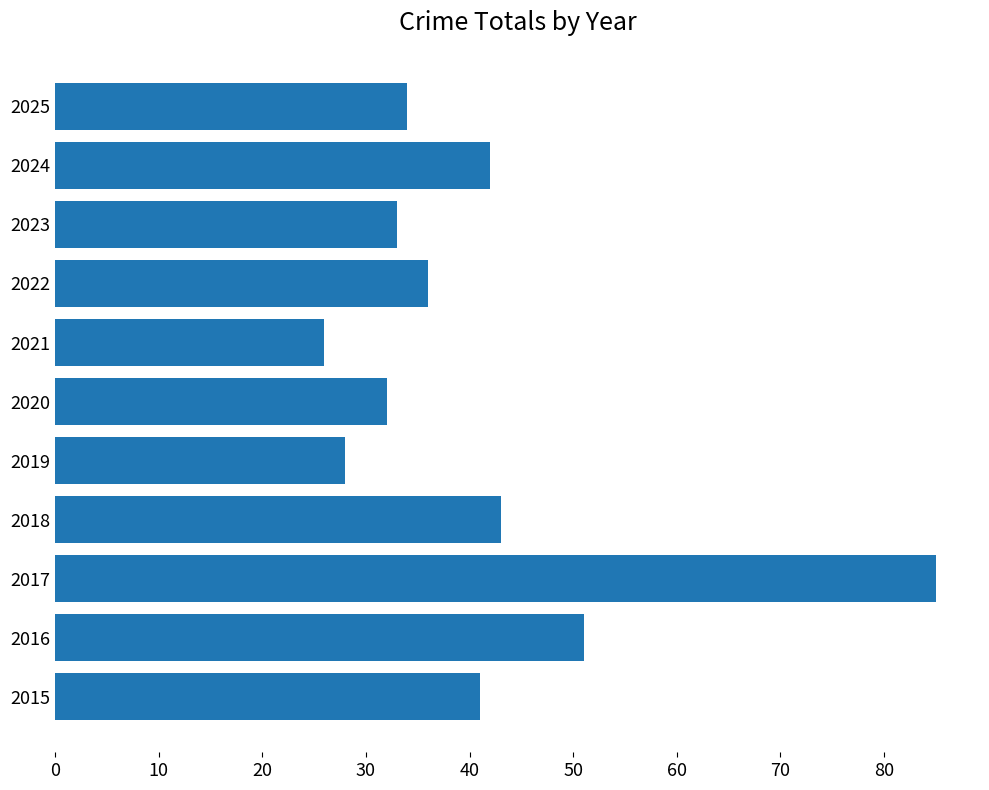

Between 2022 and 2018, which is larger?

2018